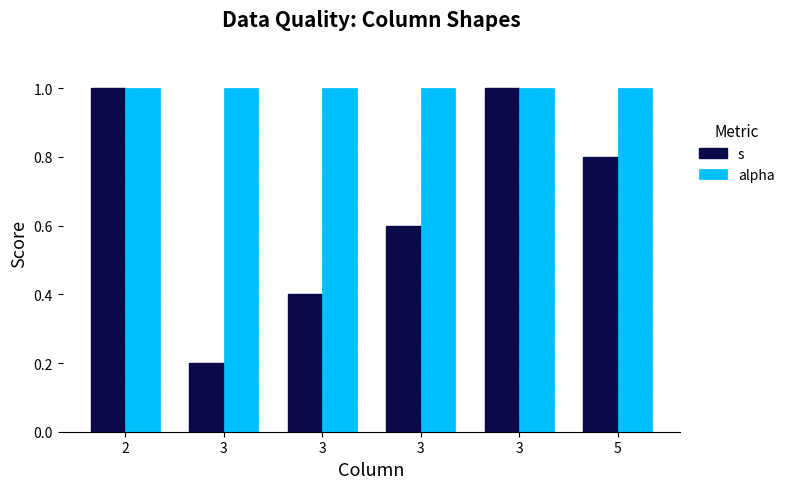

What are all the series names shown in the legend?

s, alpha